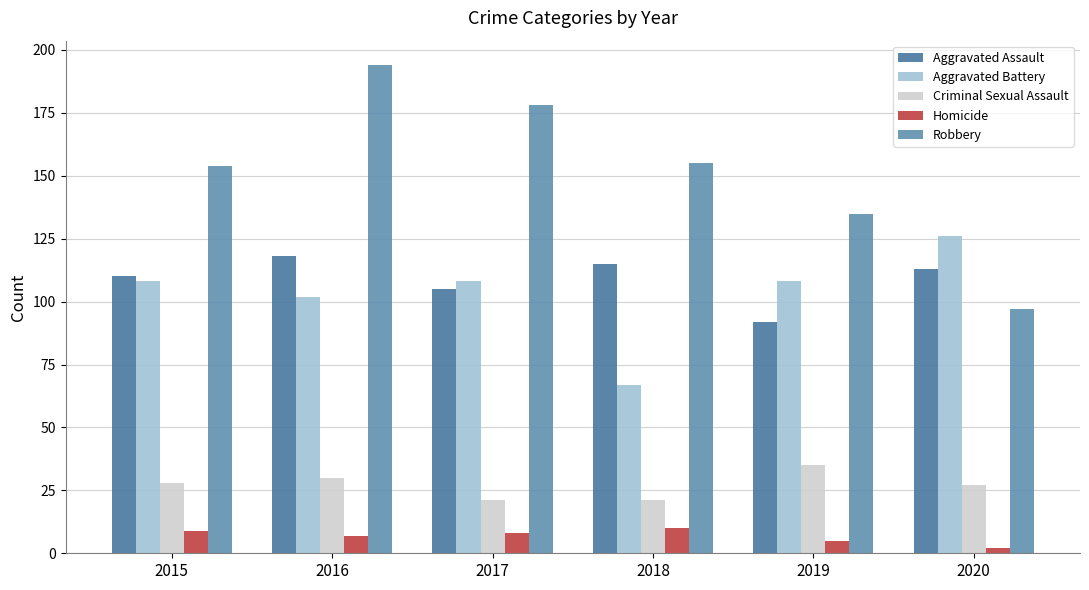

What is the total value across all series at 2015?

409